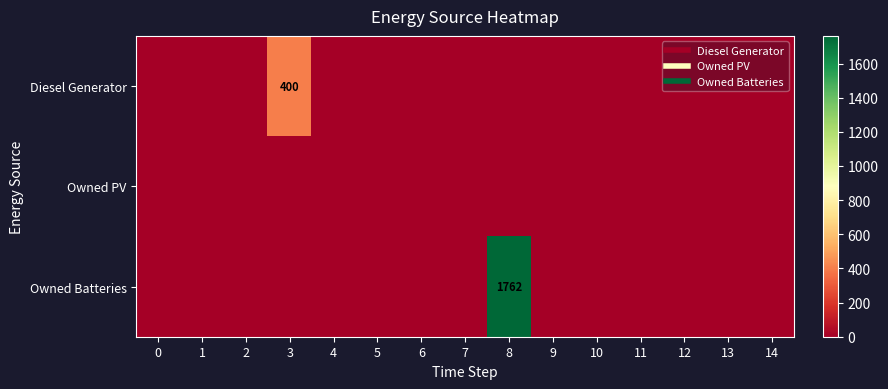

The value of Owned Batteries at 3 is -1058.3. True or false?

False